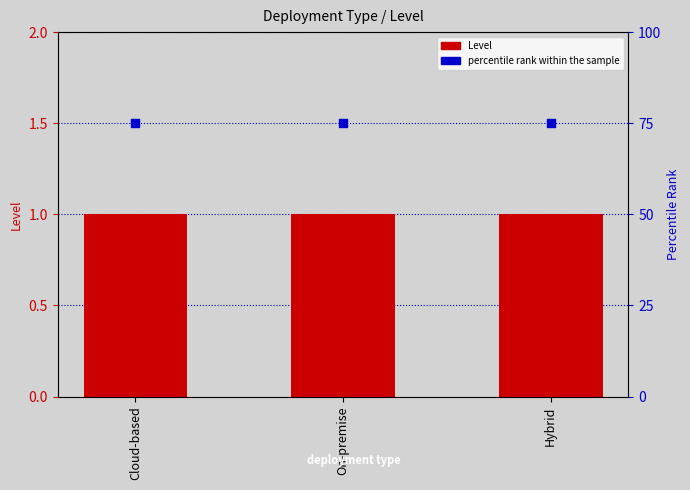

Which series reaches the maximum Y coordinate?

percentile rank within the sample